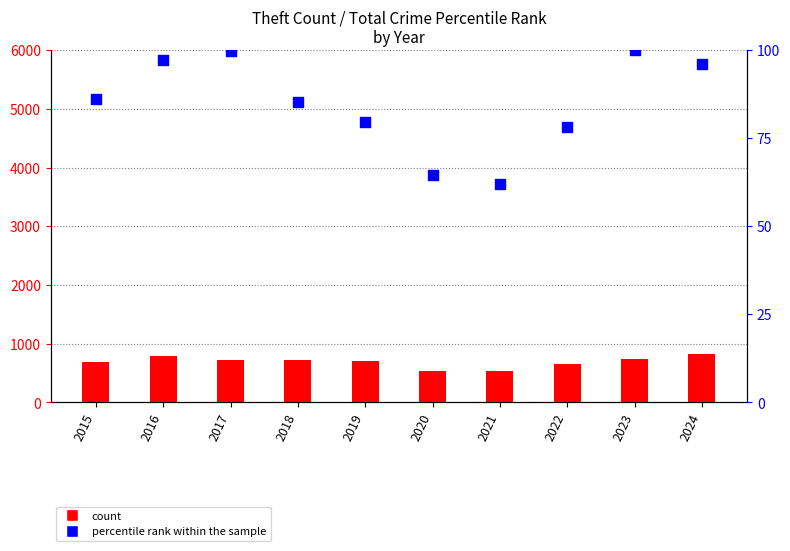

What is the total value across all series at 2020?

593.5